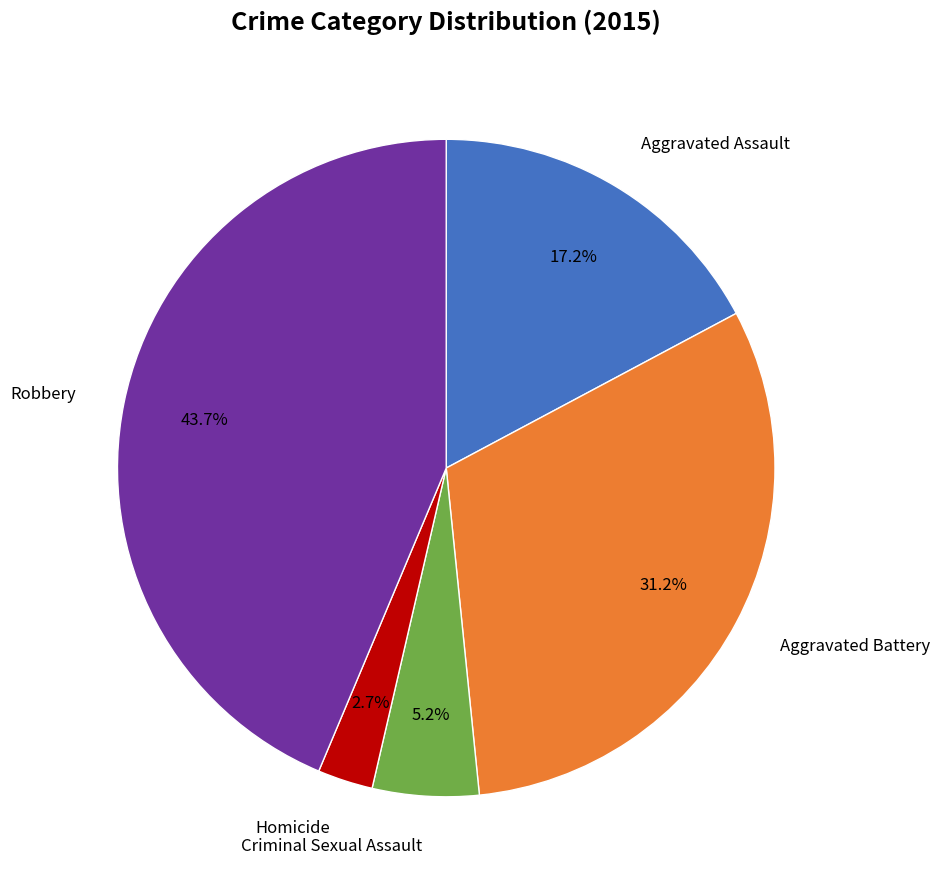

Is there any slice that represents more than half of the pie?

No